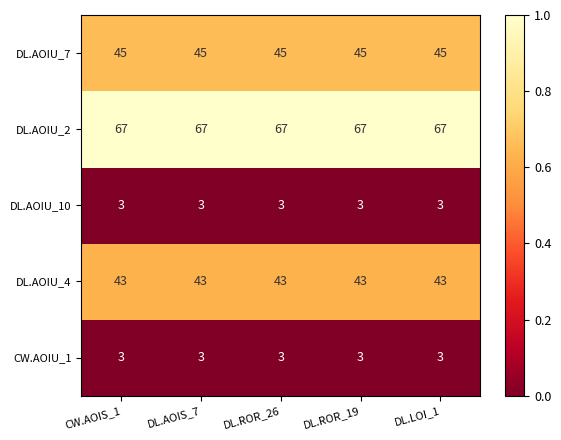

The DL.AOIU_4 series shows 14 at DL.ROR_19. True or false?

False